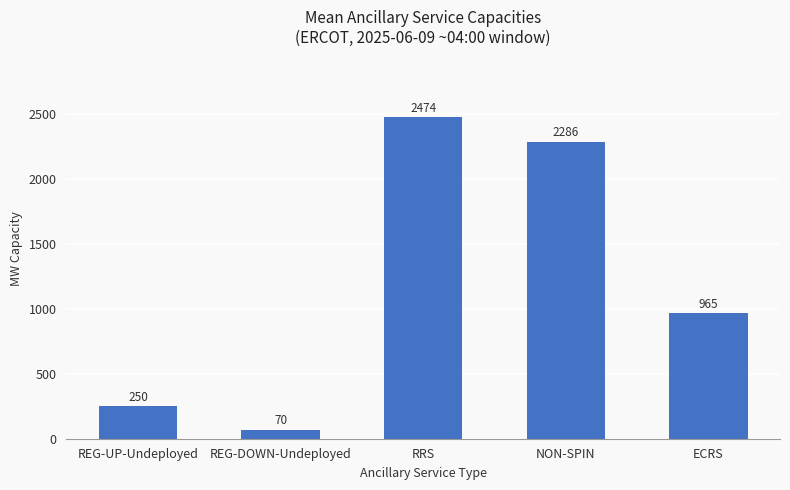

True or false: the data shows 271 at ECRS.

False